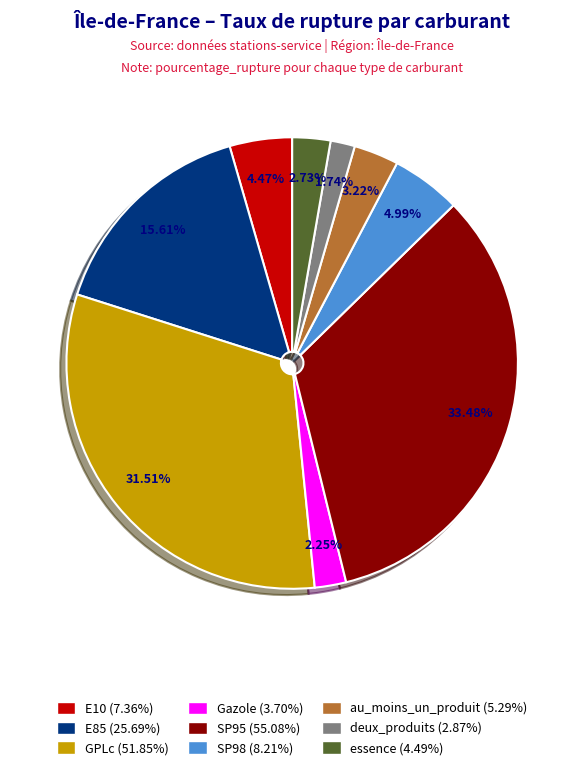

Which slice is the largest?

SP95